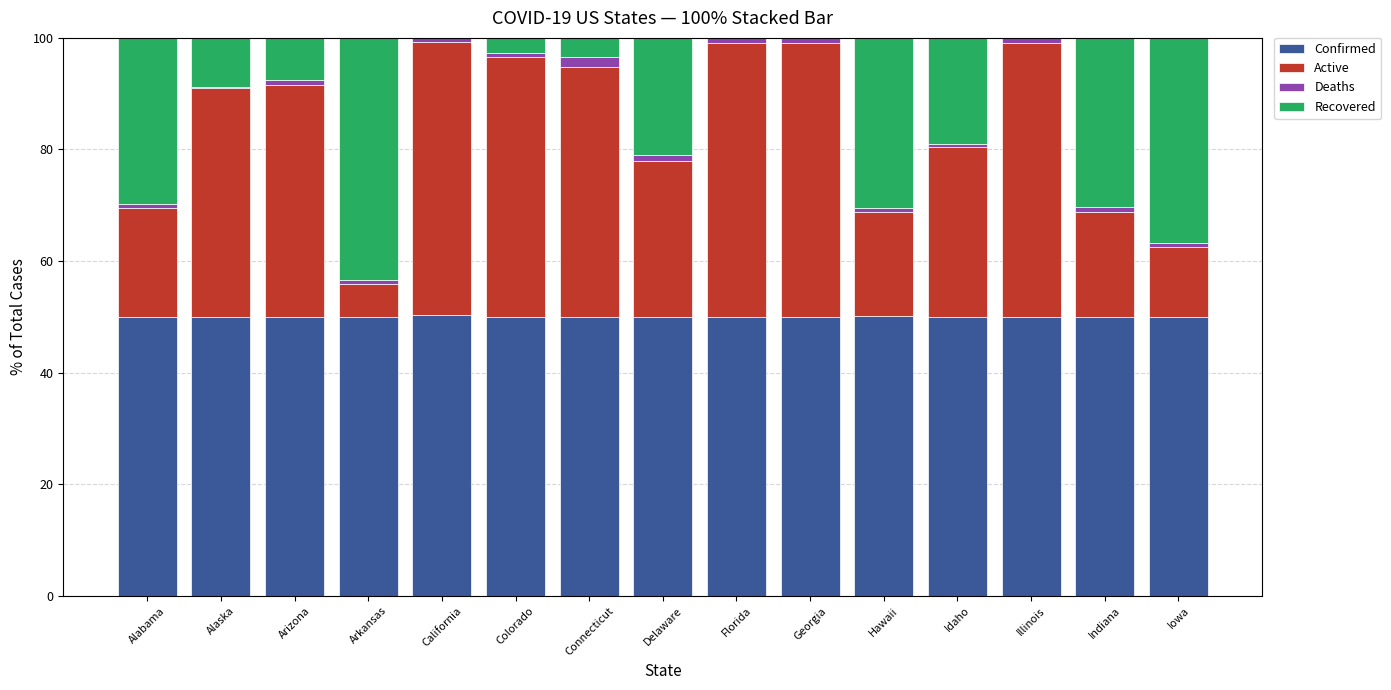

What is the highest value of the Confirmed series?

50.4